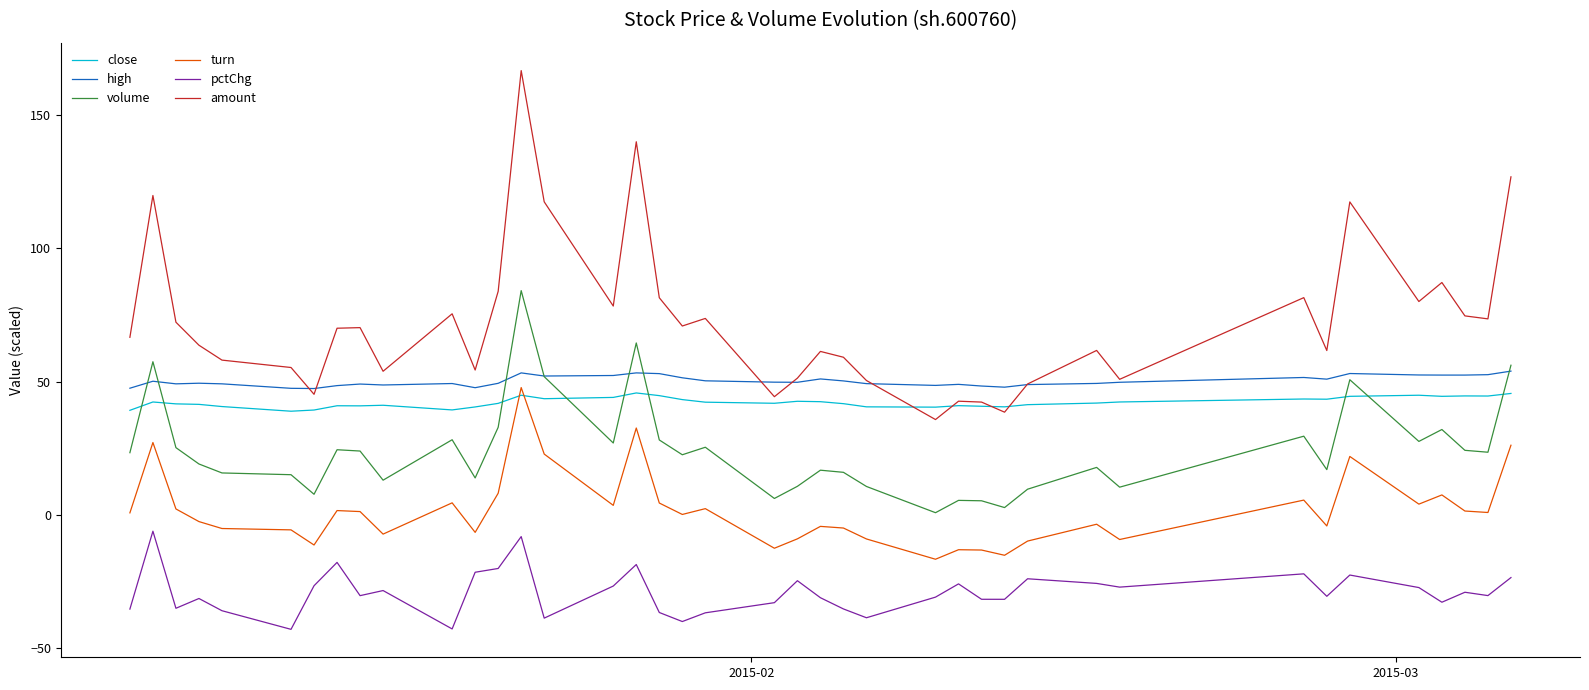

How many lines are shown in the chart?

6